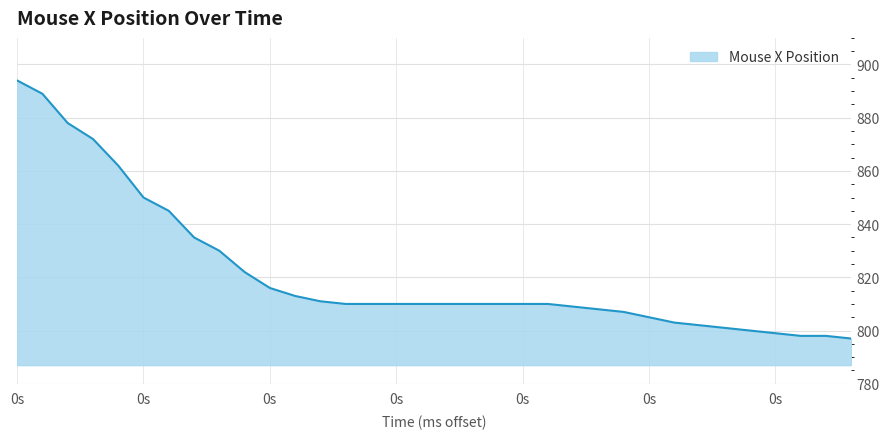

Count the number of categories in the chart.

34